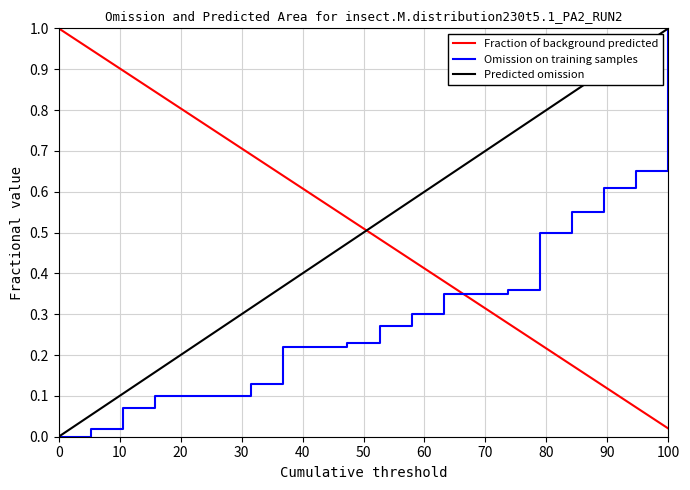

How many times do Fraction of background predicted and Predicted omission cross each other?

1